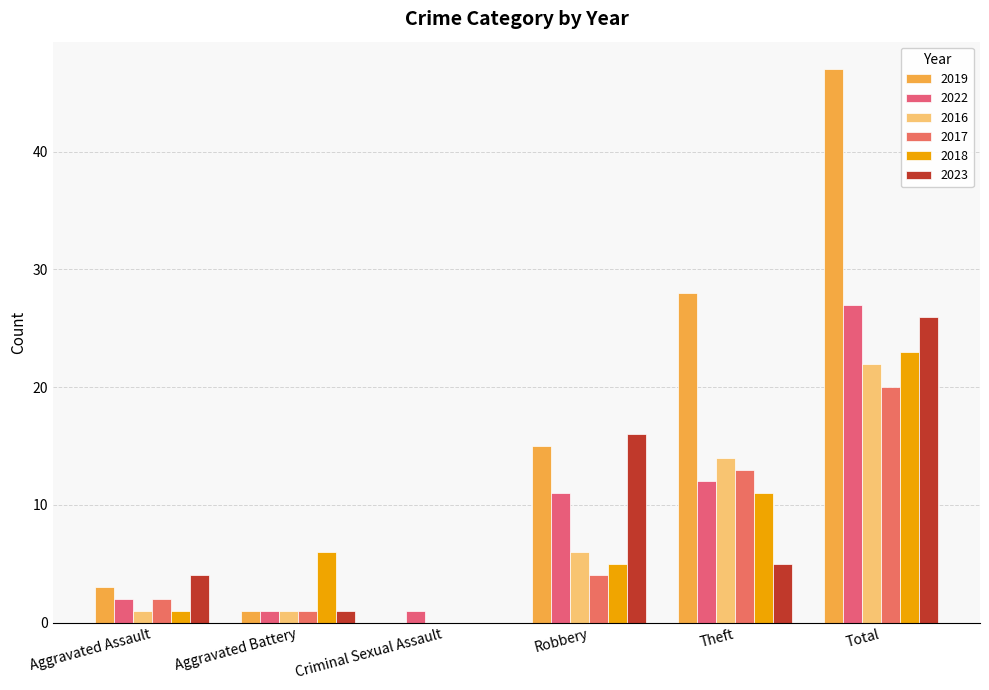

The value of 2022 at Total is 9. True or false?

False